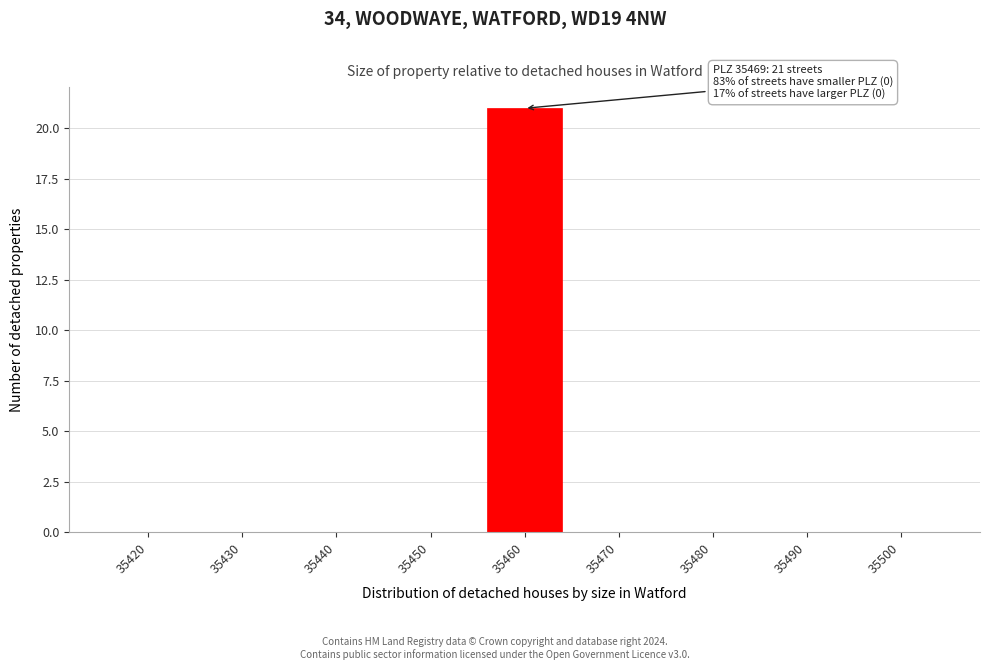

Reading right to left, transcribe all the data shown in this chart.

35500=0	35490=0	35480=0	35470=0	35460=21	35450=0	35440=0	35430=0	35420=0